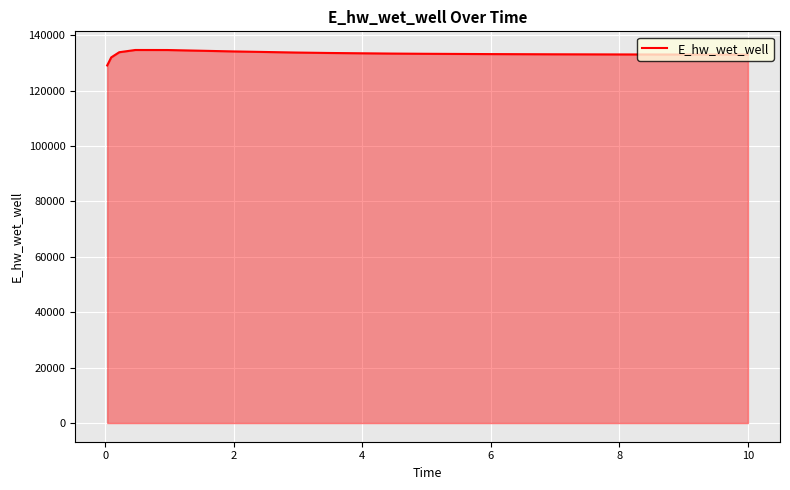

What is the difference between the maximum and minimum values?

5581.8